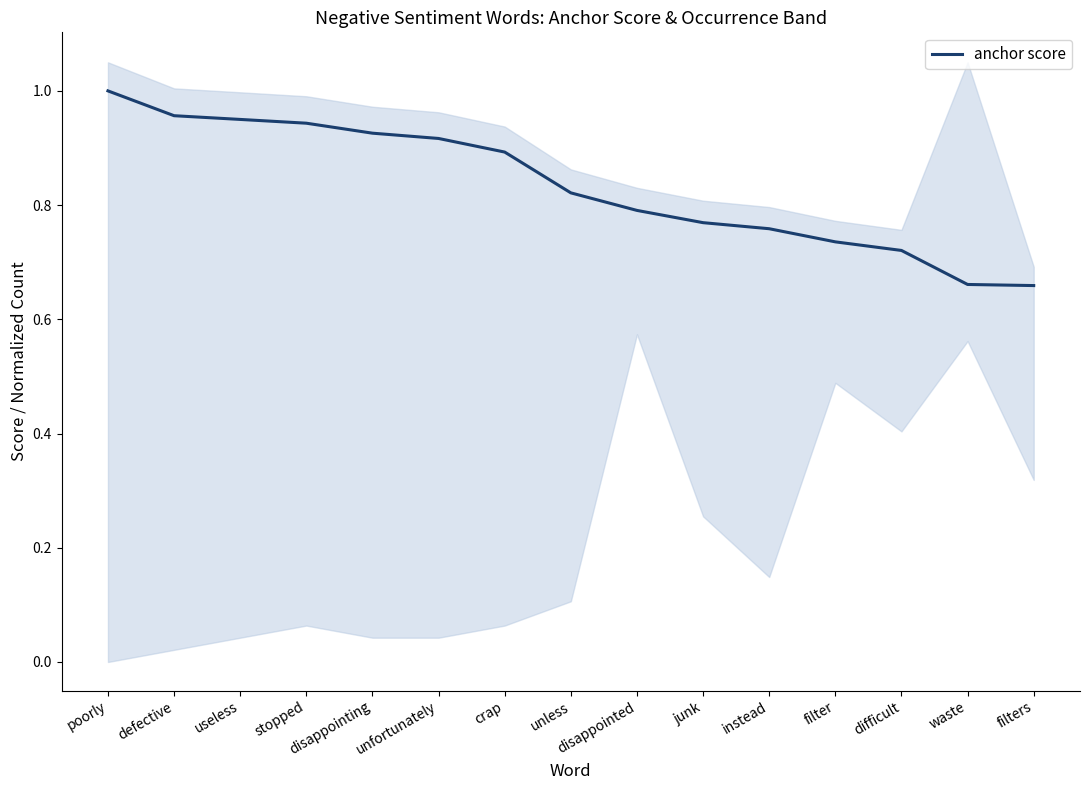

Rank the categories by value from highest to lowest.

poorly, defective, useless, stopped, disappointing, unfortunately, crap, unless, disappointed, junk, instead, filter, difficult, waste, filters